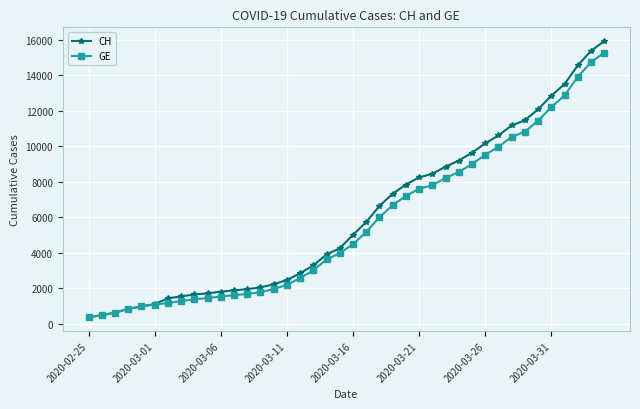

What is the greatest value displayed?

15926